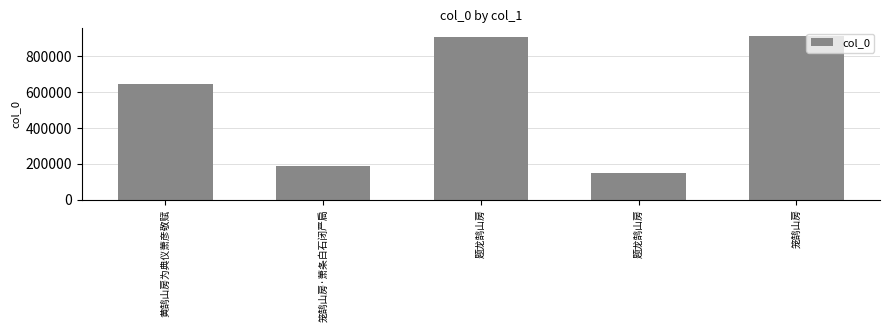

How many bars are there in total?

5